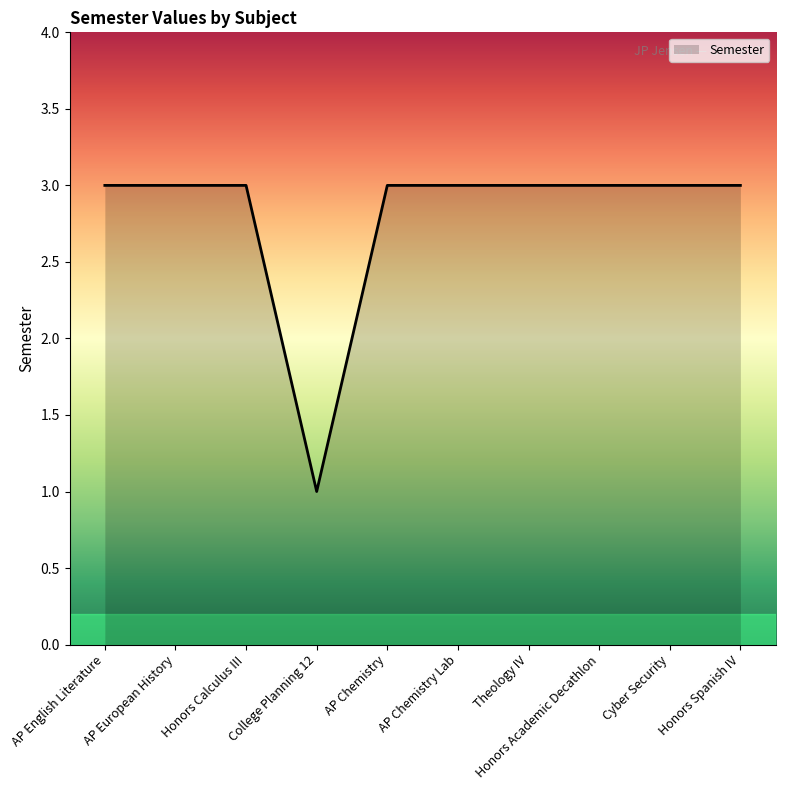

What is the approximate value at Honors Spanish IV?

3